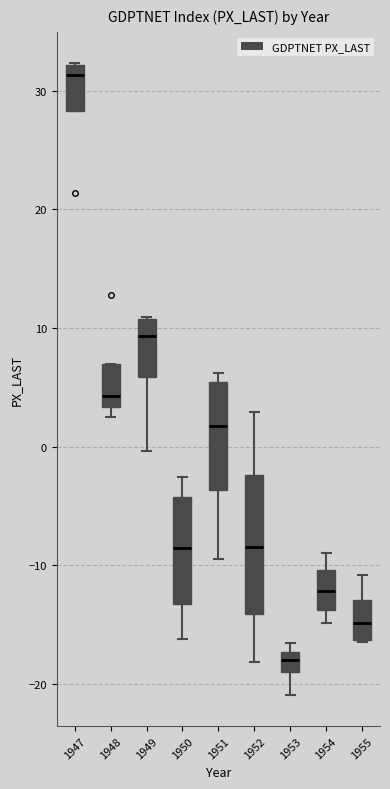

Which box has the lowest median line?

1953